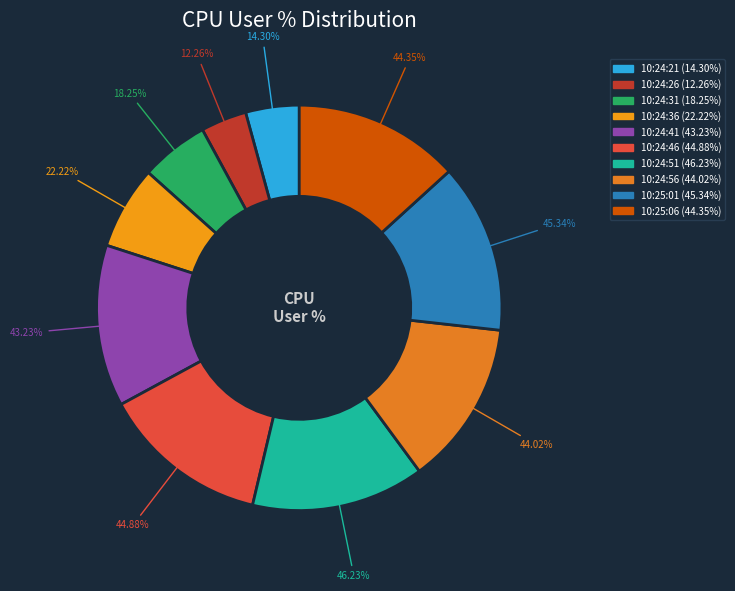

How many segments does this pie chart have?

10